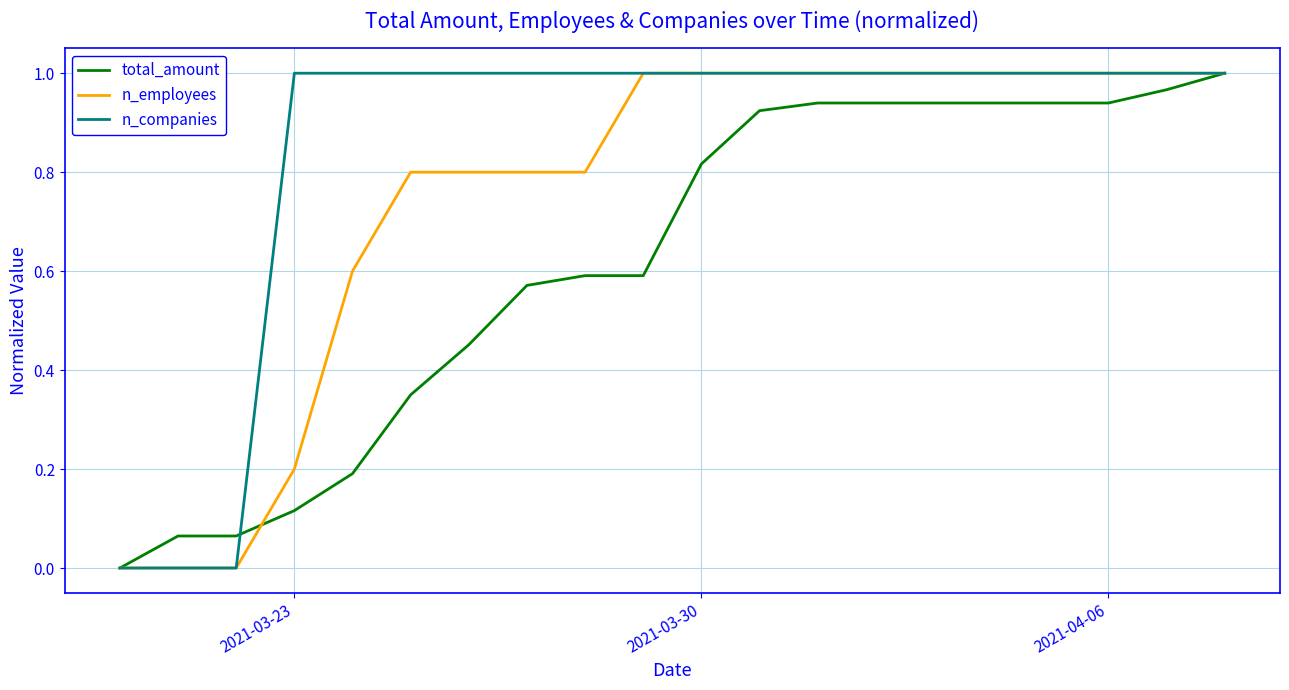

Which series has the largest total across all categories?

n_companies